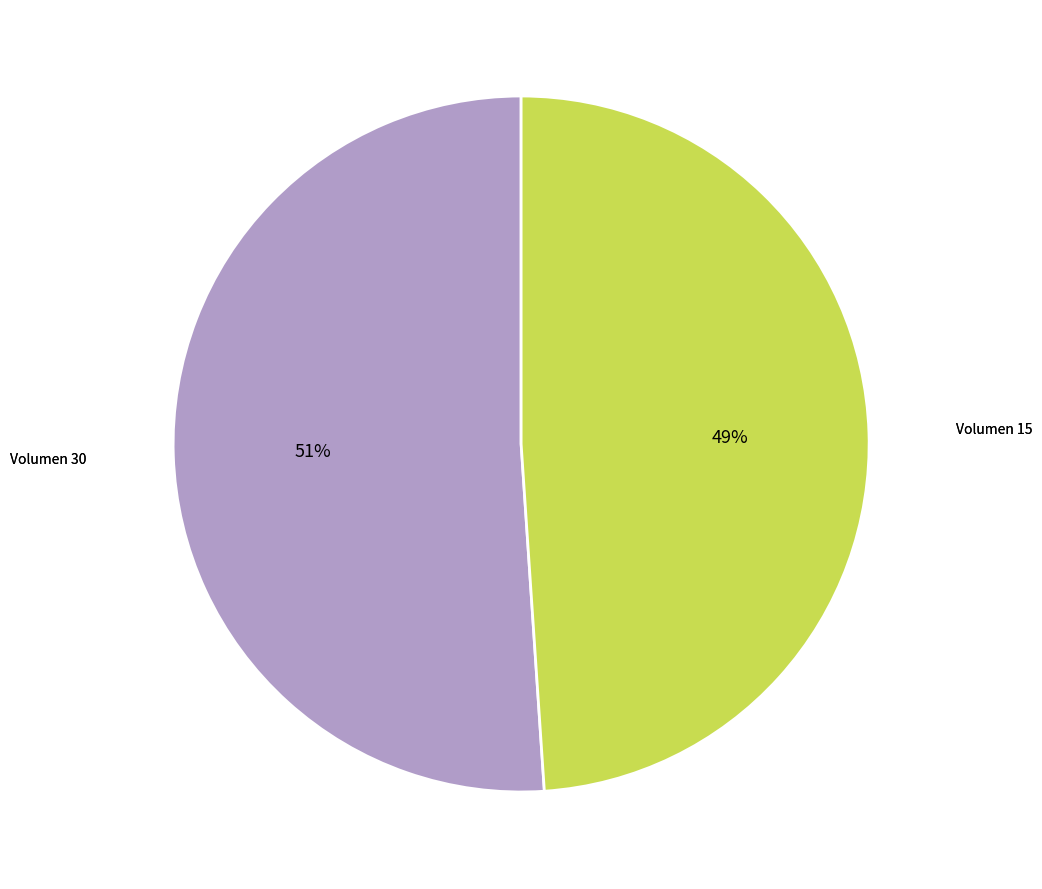

How many segments does this pie chart have?

2